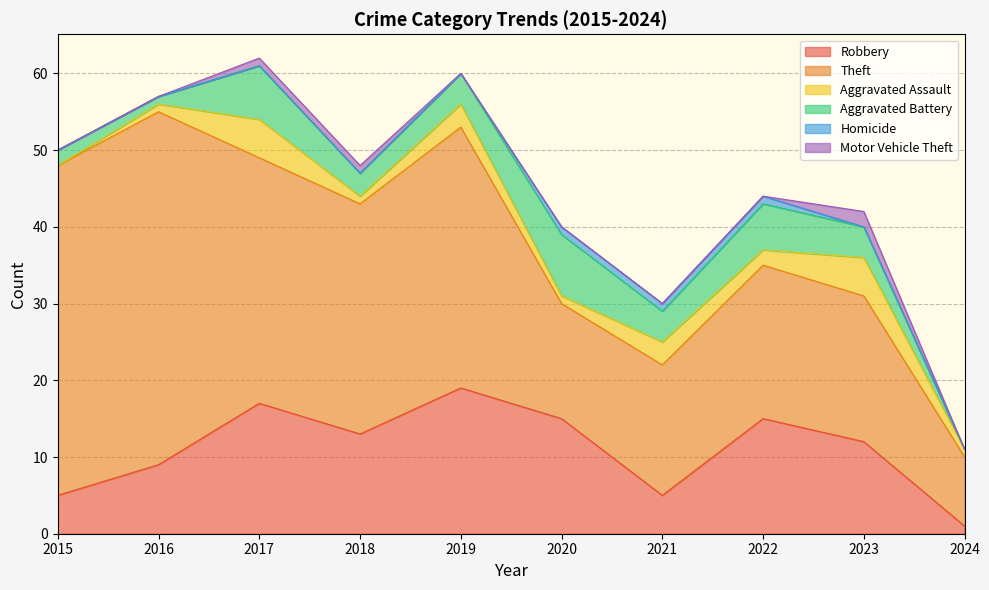

The Robbery series shows 13 at 2018. True or false?

True